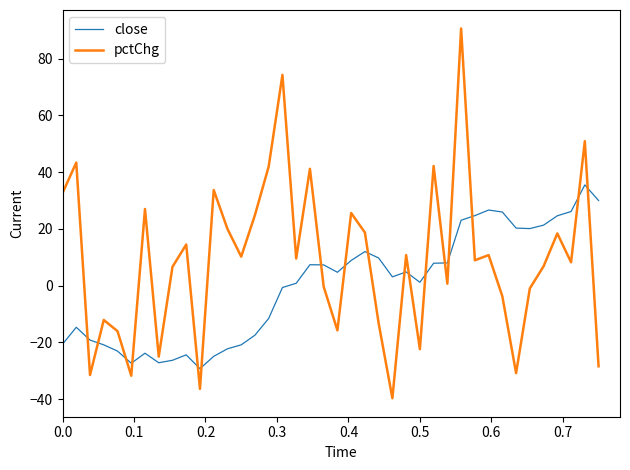

What is the difference between the maximum and minimum values in the pctChg series?

130.2